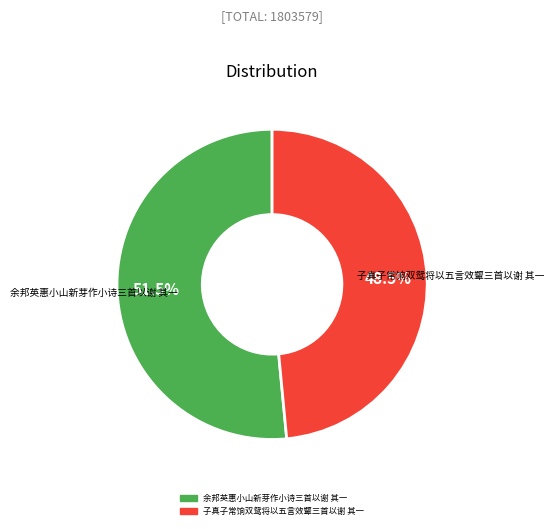

How many slices are in this pie chart?

2